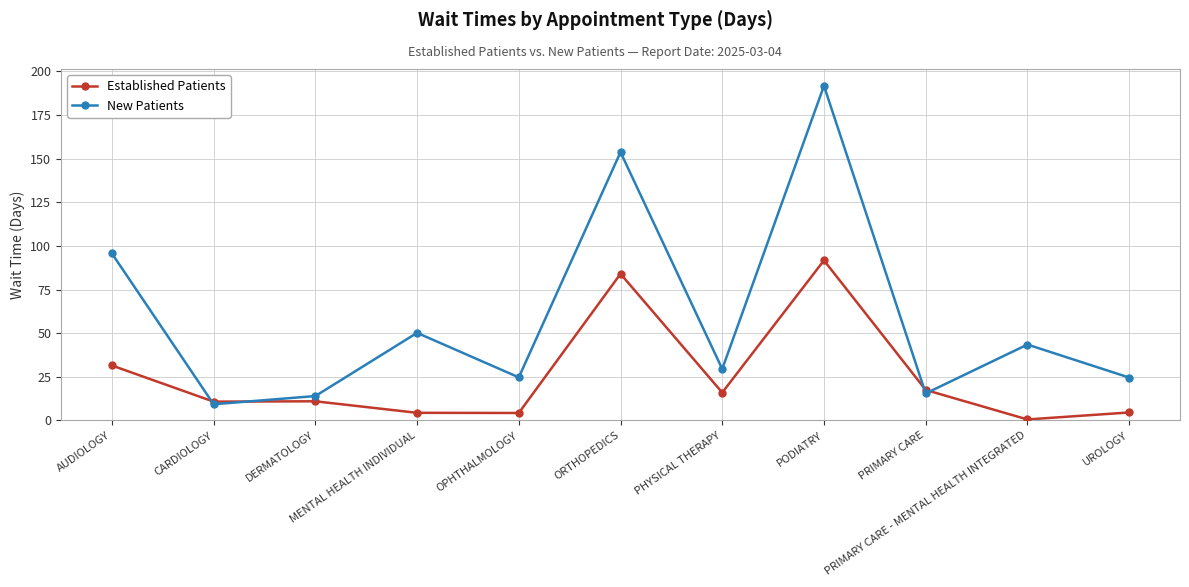

True or false: New Patients has more than 2 interior local peaks.

True